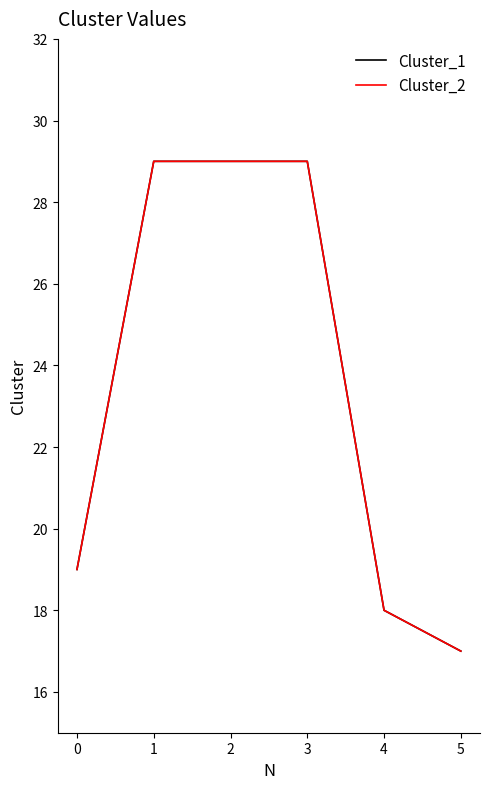

Does the chart display data point markers on the line(s)?

No